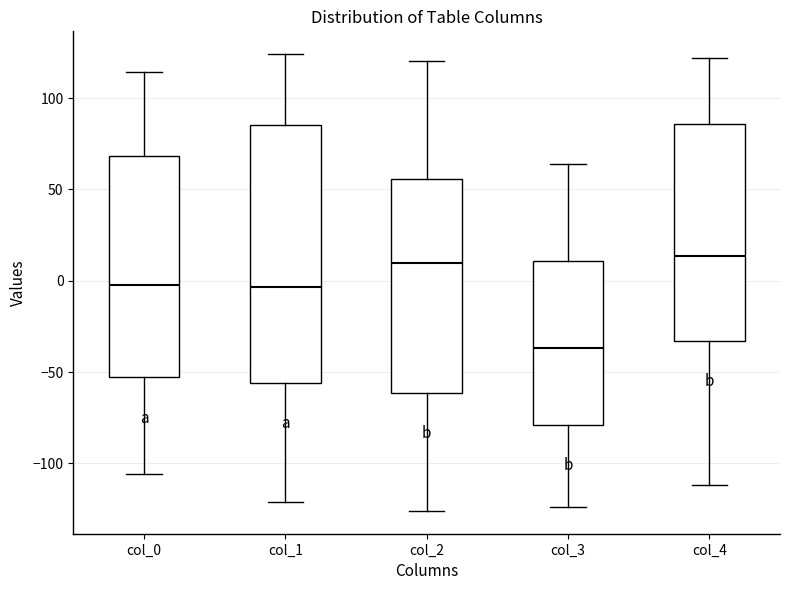

Which box is the tallest, from its lower edge to its upper edge?

col_1